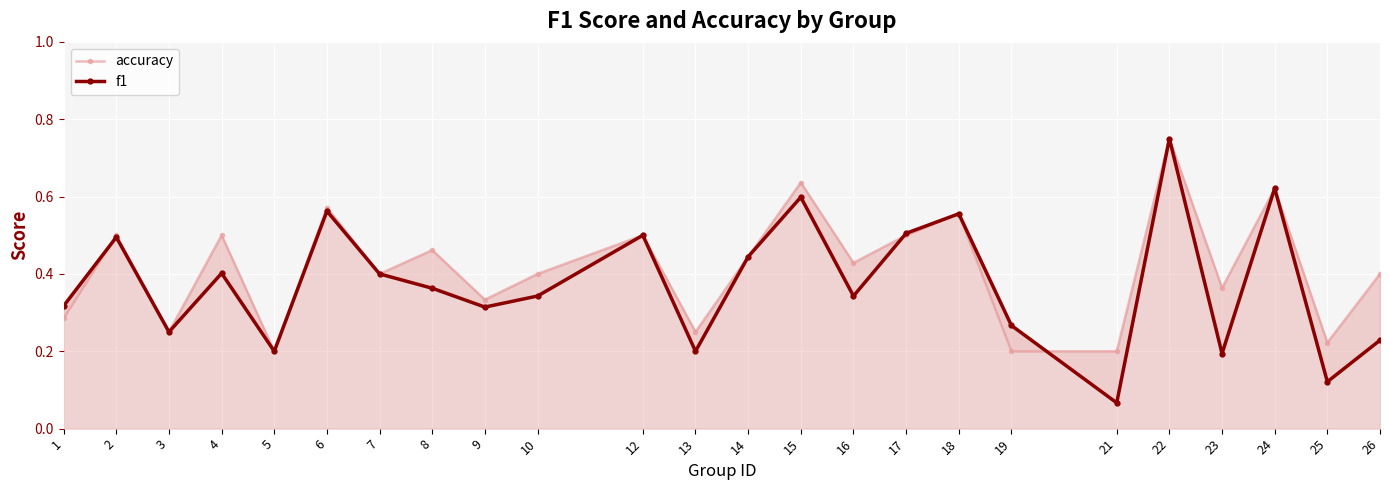

How many times do f1 and accuracy cross each other?

5